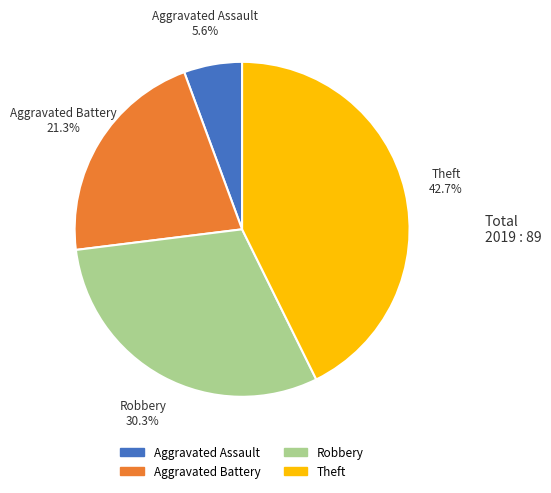

To the nearest percent, what is the difference between the largest and smallest slice percentages?

37%